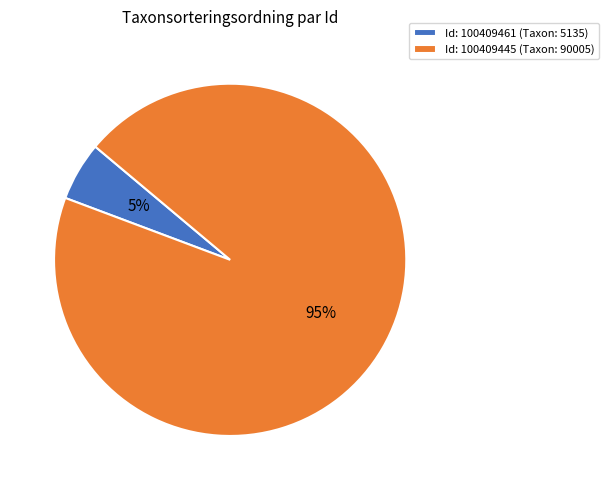

To the nearest percent, what percentage of the pie is Id: 100409445 (Taxon: 90005)?

95%